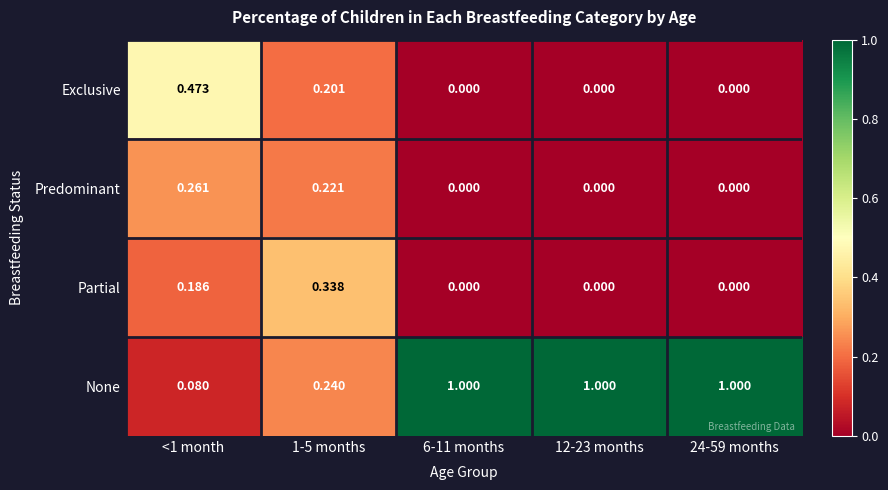

Which series has the largest total across all categories?

None